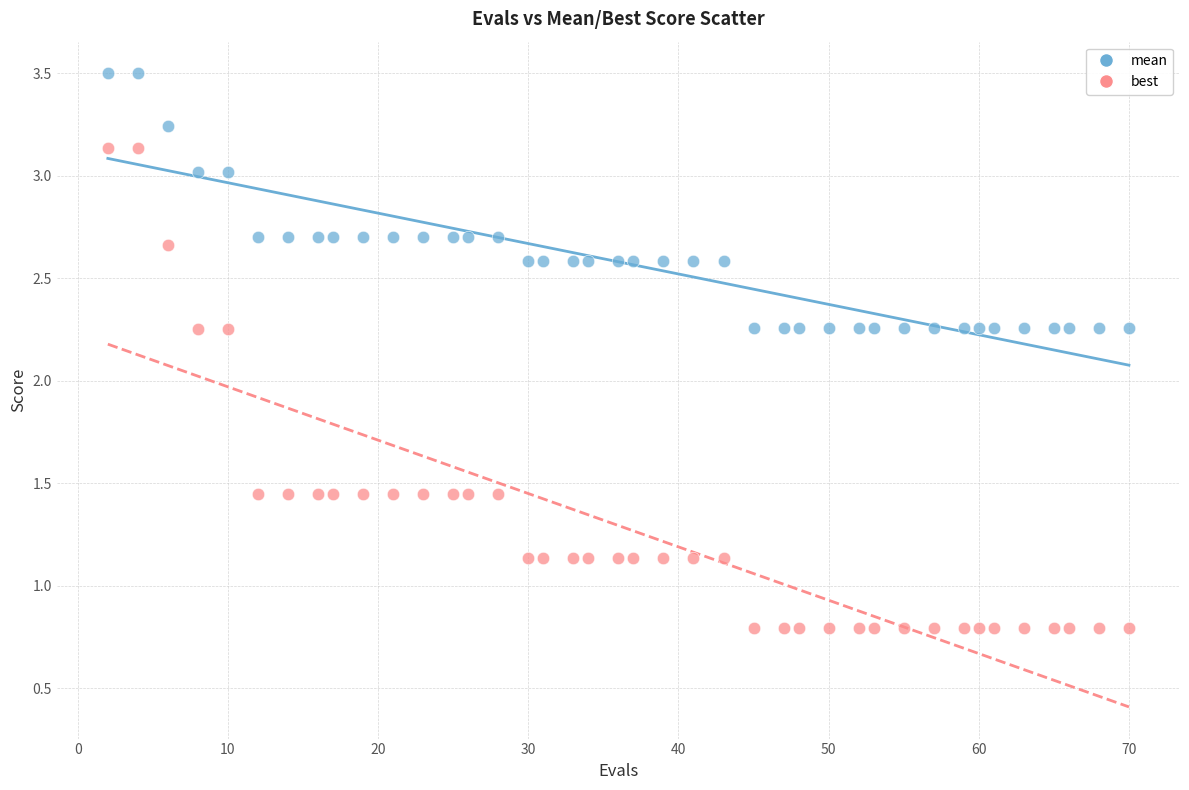

What is the X range (max minus min) for the scatter plot?

68.0